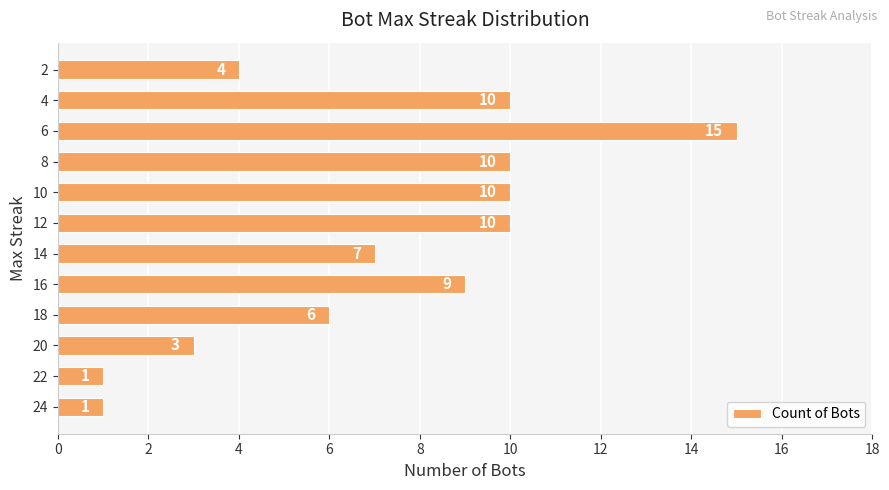

The chart shows a value of 2 at 2. True or false?

False